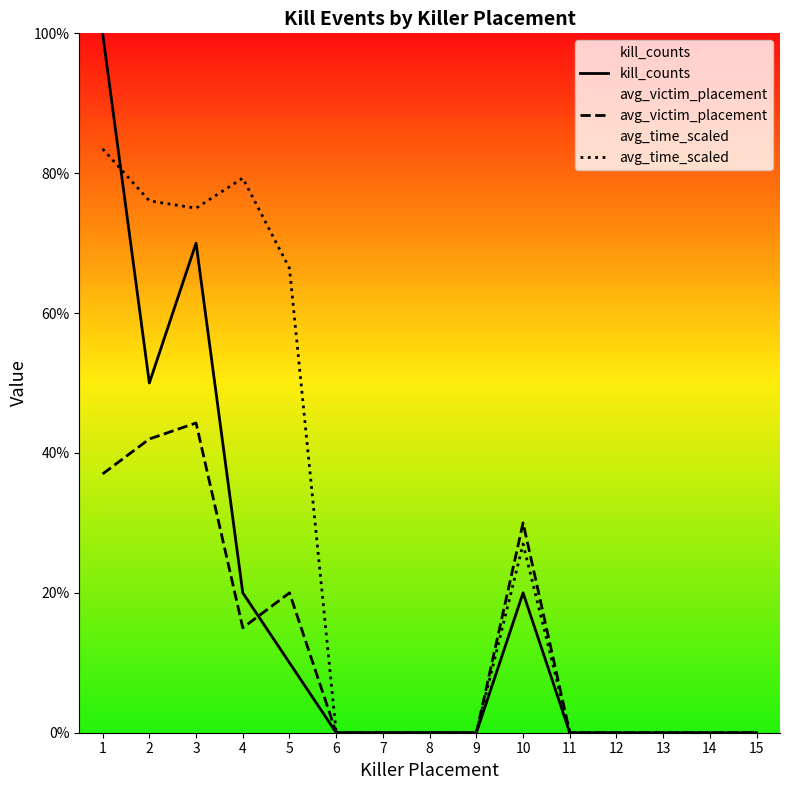

Which category has the lowest value in the avg_time_scaled series?

6